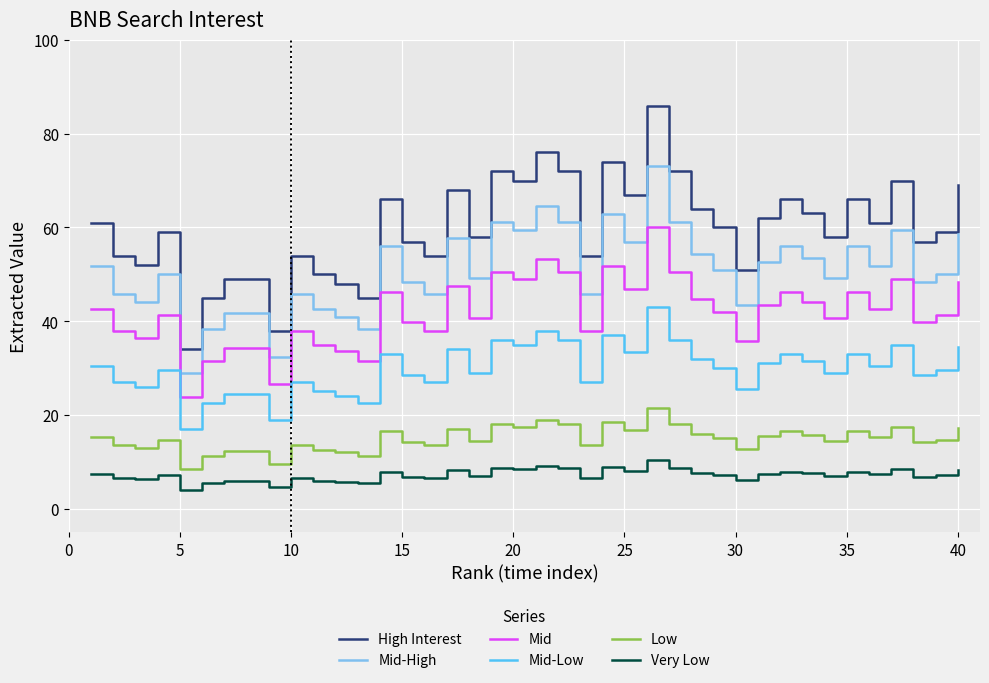

At how many categories does at least one series exceed 78?

1